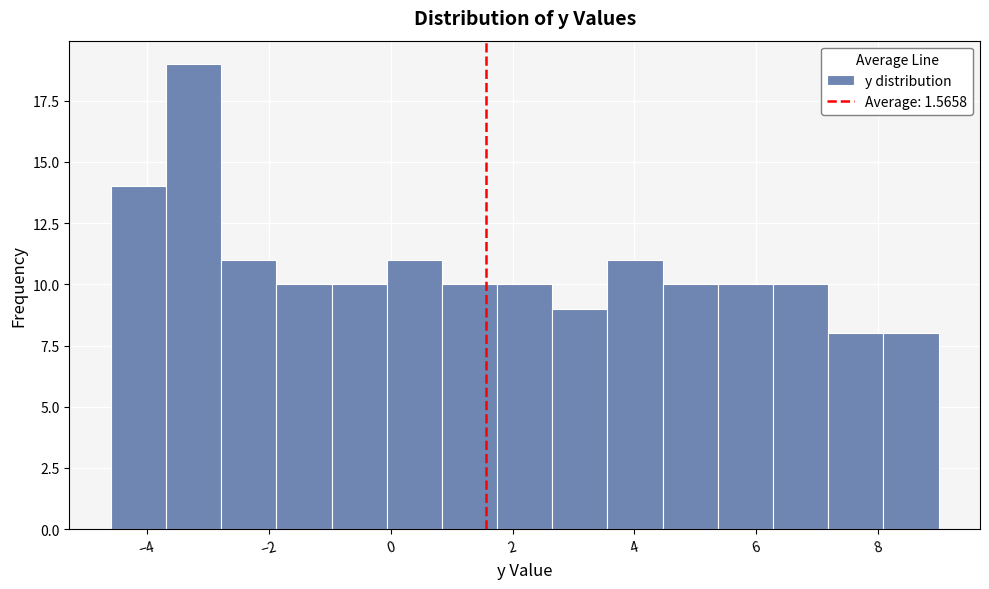

What is the height of the bar covering 4.4 to 5.4 on the x-axis? Neither the bar edges nor the heights are printed on the chart, so give them approximately, as read against the axes.

10